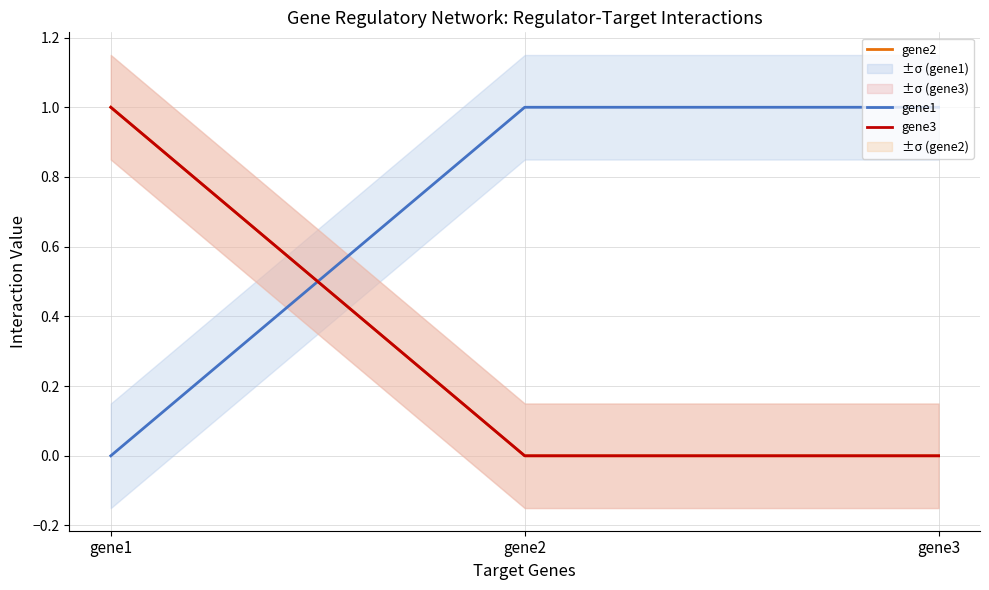

What is the value of the gene1 point at the 3rd from the left?

1